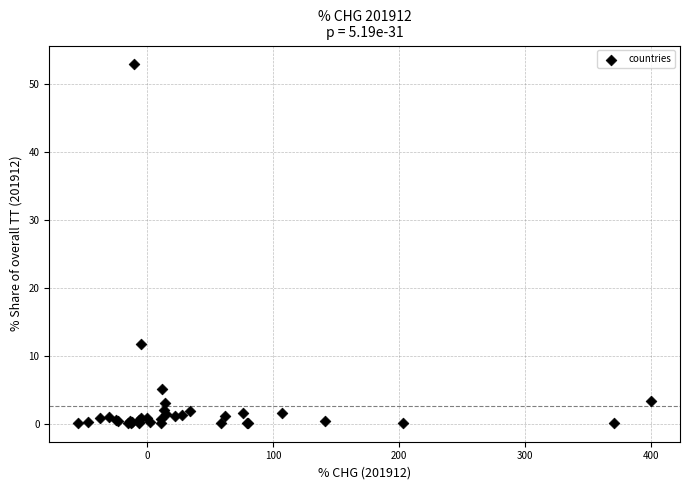

What Y value in the scatter plot is closest to 26?

11.8